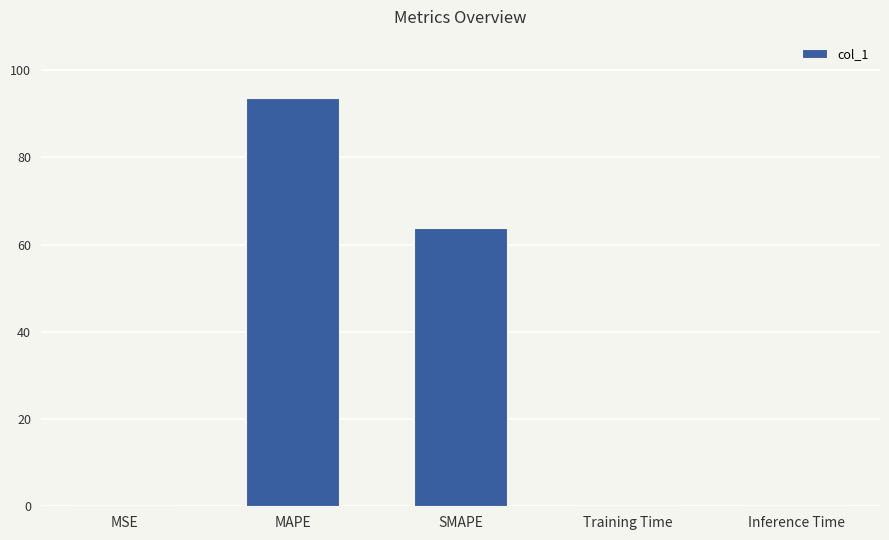

At which category does the chart reach its peak across all series?

MAPE